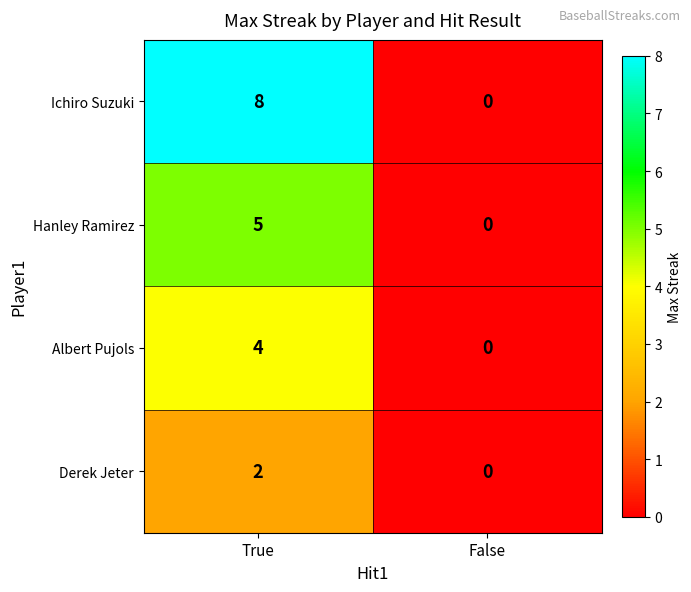

True or false: Derek Jeter has a value of 3 at True.

False